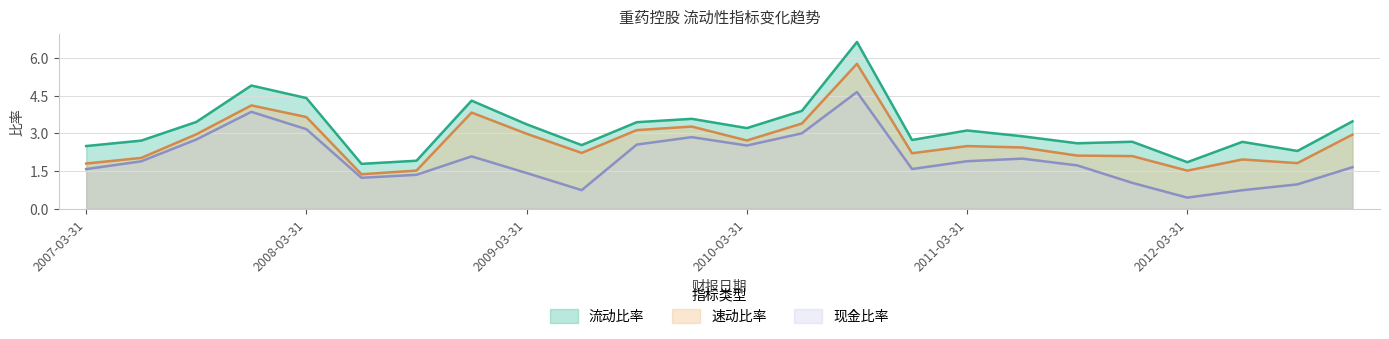

At which category is the sum across all series the highest?

2010-09-30